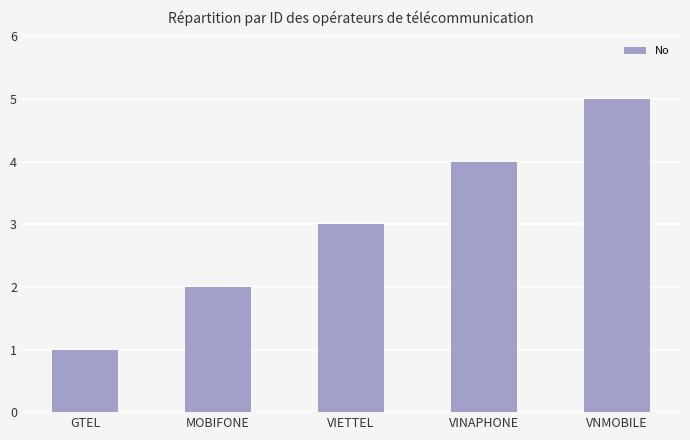

List the labels in order of value, smallest first.

GTEL, MOBIFONE, VIETTEL, VINAPHONE, VNMOBILE